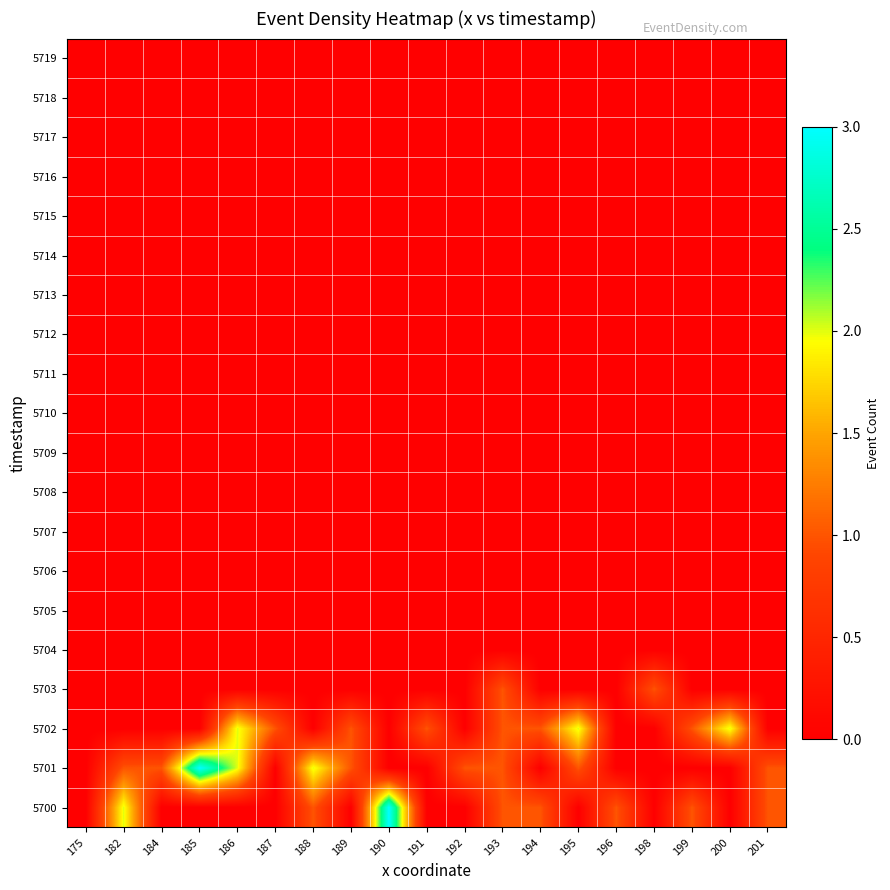

Reading left to right, what are all the values shown in this chart?

5700: 175=0	182=2	184=0	185=0	186=0	187=0	188=1	189=0	190=3	191=0	192=0	193=1	194=1	195=0	196=1	198=0	199=1	200=0	201=1
5701: 175=0	182=1	184=1	185=3	186=2	187=0	188=2	189=1	190=0	191=0	192=1	193=1	194=0	195=1	196=0	198=0	199=0	200=0	201=1
5702: 175=0	182=0	184=0	185=0	186=2	187=1	188=0	189=1	190=0	191=1	192=0	193=1	194=1	195=2	196=0	198=0	199=1	200=2	201=0
5703: 175=0	182=0	184=0	185=0	186=0	187=0	188=0	189=0	190=0	191=0	192=0	193=1	194=0	195=0	196=0	198=1	199=0	200=0	201=0
5704: 175=0	182=0	184=0	185=0	186=0	187=0	188=0	189=0	190=0	191=0	192=0	193=0	194=0	195=0	196=0	198=0	199=0	200=0	201=0
5705: 175=0	182=0	184=0	185=0	186=0	187=0	188=0	189=0	190=0	191=0	192=0	193=0	194=0	195=0	196=0	198=0	199=0	200=0	201=0
5706: 175=0	182=0	184=0	185=0	186=0	187=0	188=0	189=0	190=0	191=0	192=0	193=0	194=0	195=0	196=0	198=0	199=0	200=0	201=0
5707: 175=0	182=0	184=0	185=0	186=0	187=0	188=0	189=0	190=0	191=0	192=0	193=0	194=0	195=0	196=0	198=0	199=0	200=0	201=0
5708: 175=0	182=0	184=0	185=0	186=0	187=0	188=0	189=0	190=0	191=0	192=0	193=0	194=0	195=0	196=0	198=0	199=0	200=0	201=0
5709: 175=0	182=0	184=0	185=0	186=0	187=0	188=0	189=0	190=0	191=0	192=0	193=0	194=0	195=0	196=0	198=0	199=0	200=0	201=0
5710: 175=0	182=0	184=0	185=0	186=0	187=0	188=0	189=0	190=0	191=0	192=0	193=0	194=0	195=0	196=0	198=0	199=0	200=0	201=0
5711: 175=0	182=0	184=0	185=0	186=0	187=0	188=0	189=0	190=0	191=0	192=0	193=0	194=0	195=0	196=0	198=0	199=0	200=0	201=0
5712: 175=0	182=0	184=0	185=0	186=0	187=0	188=0	189=0	190=0	191=0	192=0	193=0	194=0	195=0	196=0	198=0	199=0	200=0	201=0
5713: 175=0	182=0	184=0	185=0	186=0	187=0	188=0	189=0	190=0	191=0	192=0	193=0	194=0	195=0	196=0	198=0	199=0	200=0	201=0
5714: 175=0	182=0	184=0	185=0	186=0	187=0	188=0	189=0	190=0	191=0	192=0	193=0	194=0	195=0	196=0	198=0	199=0	200=0	201=0
5715: 175=0	182=0	184=0	185=0	186=0	187=0	188=0	189=0	190=0	191=0	192=0	193=0	194=0	195=0	196=0	198=0	199=0	200=0	201=0
5716: 175=0	182=0	184=0	185=0	186=0	187=0	188=0	189=0	190=0	191=0	192=0	193=0	194=0	195=0	196=0	198=0	199=0	200=0	201=0
5717: 175=0	182=0	184=0	185=0	186=0	187=0	188=0	189=0	190=0	191=0	192=0	193=0	194=0	195=0	196=0	198=0	199=0	200=0	201=0
5718: 175=0	182=0	184=0	185=0	186=0	187=0	188=0	189=0	190=0	191=0	192=0	193=0	194=0	195=0	196=0	198=0	199=0	200=0	201=0
5719: 175=0	182=0	184=0	185=0	186=0	187=0	188=0	189=0	190=0	191=0	192=0	193=0	194=0	195=0	196=0	198=0	199=0	200=0	201=0